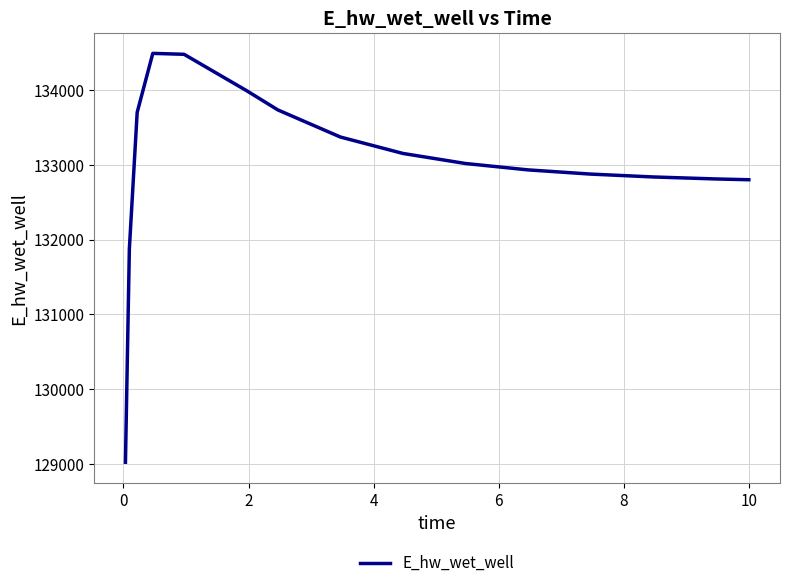

What is the smallest value displayed?

129019.4